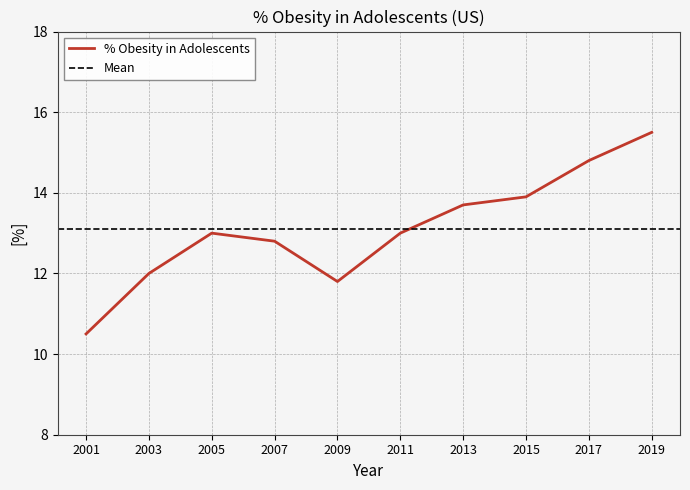

At which category does the chart reach its peak across all series?

2019